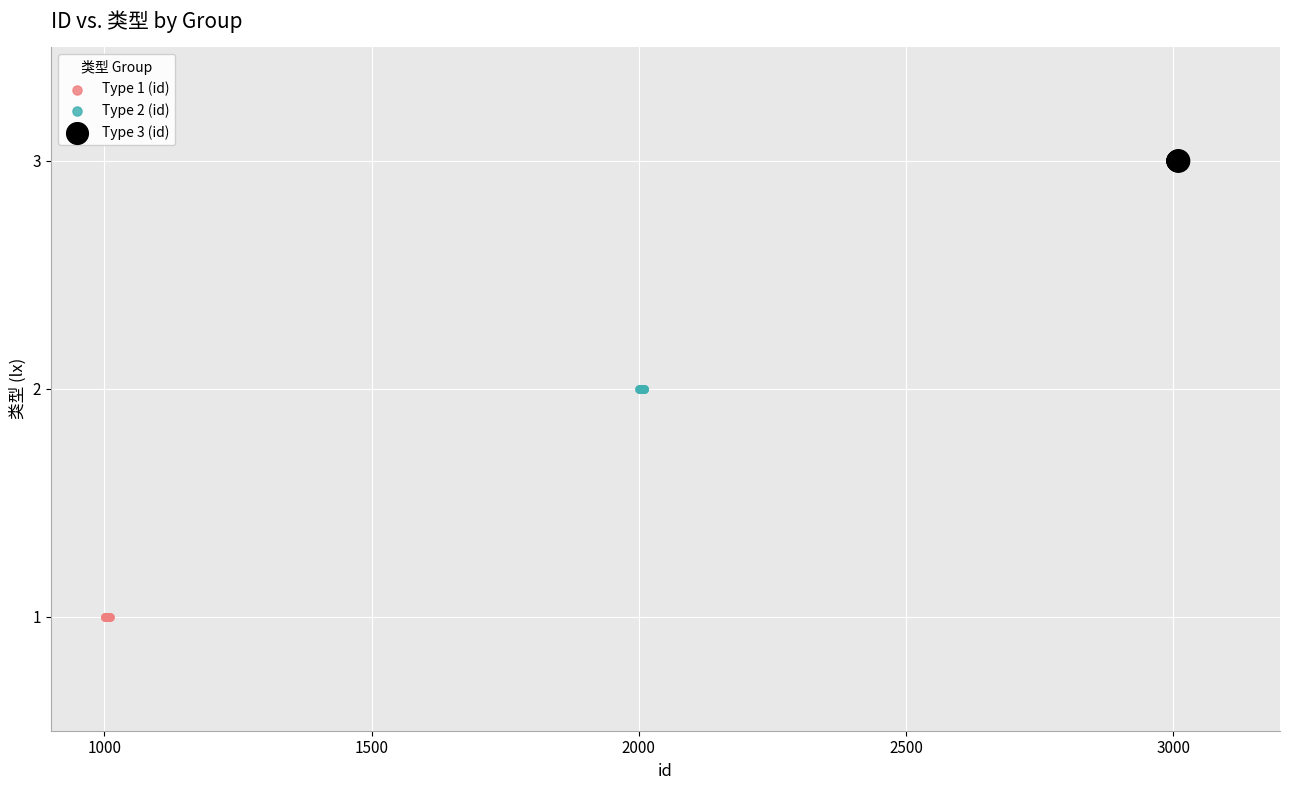

Which series reaches the minimum Y coordinate?

Type 1 (id)